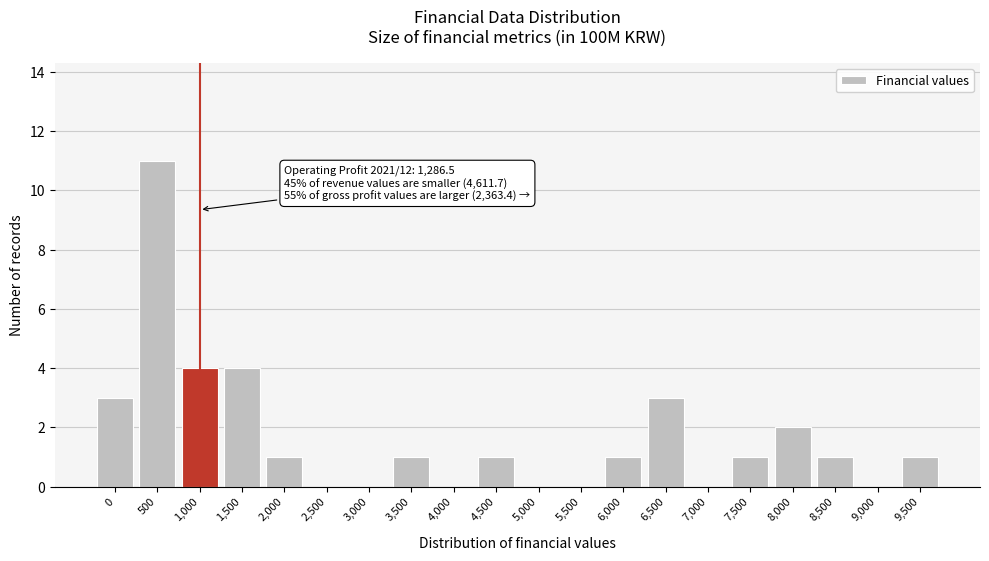

Reading left to right, extract all data points from this chart.

0=3	500=11	1,000=4	1,500=4	2,000=1	2,500=0	3,000=0	3,500=1	4,000=0	4,500=1	5,000=0	5,500=0	6,000=1	6,500=3	7,000=0	7,500=1	8,000=2	8,500=1	9,000=0	9,500=1